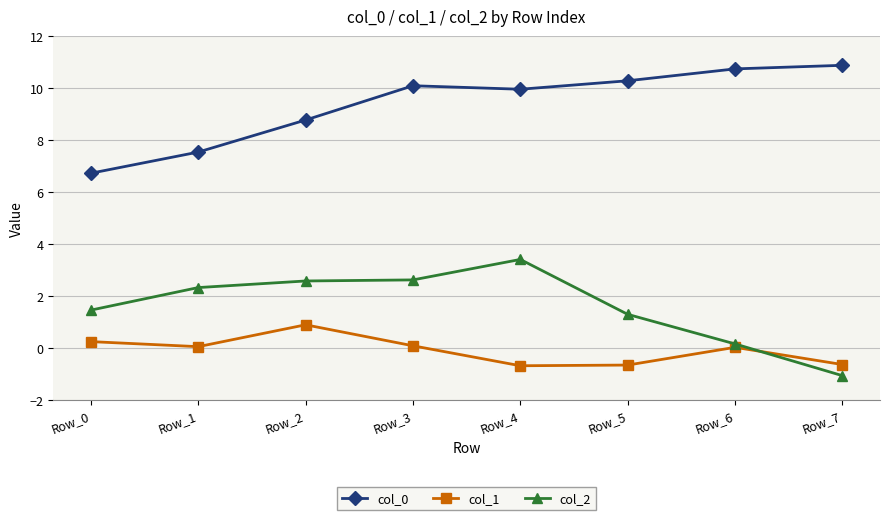

What is the lowest value of the col_1 series?

-0.7